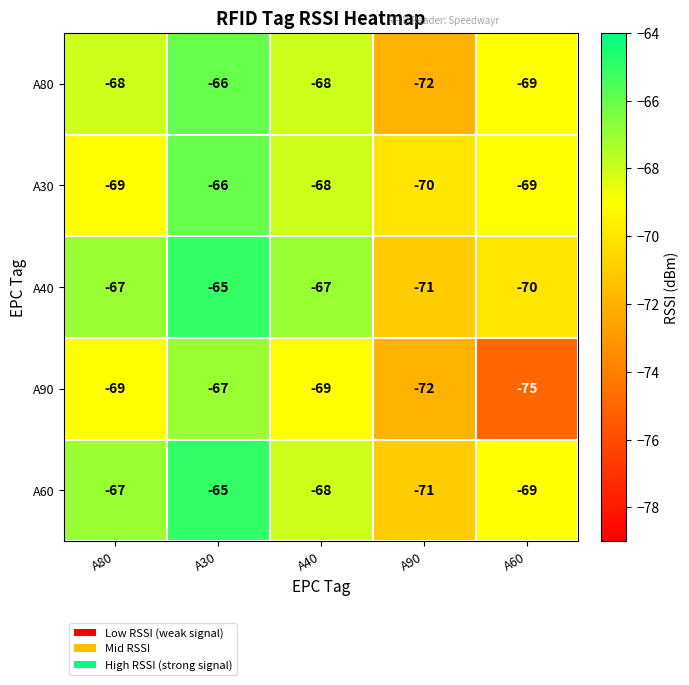

Read the A80 value at A60.

-69